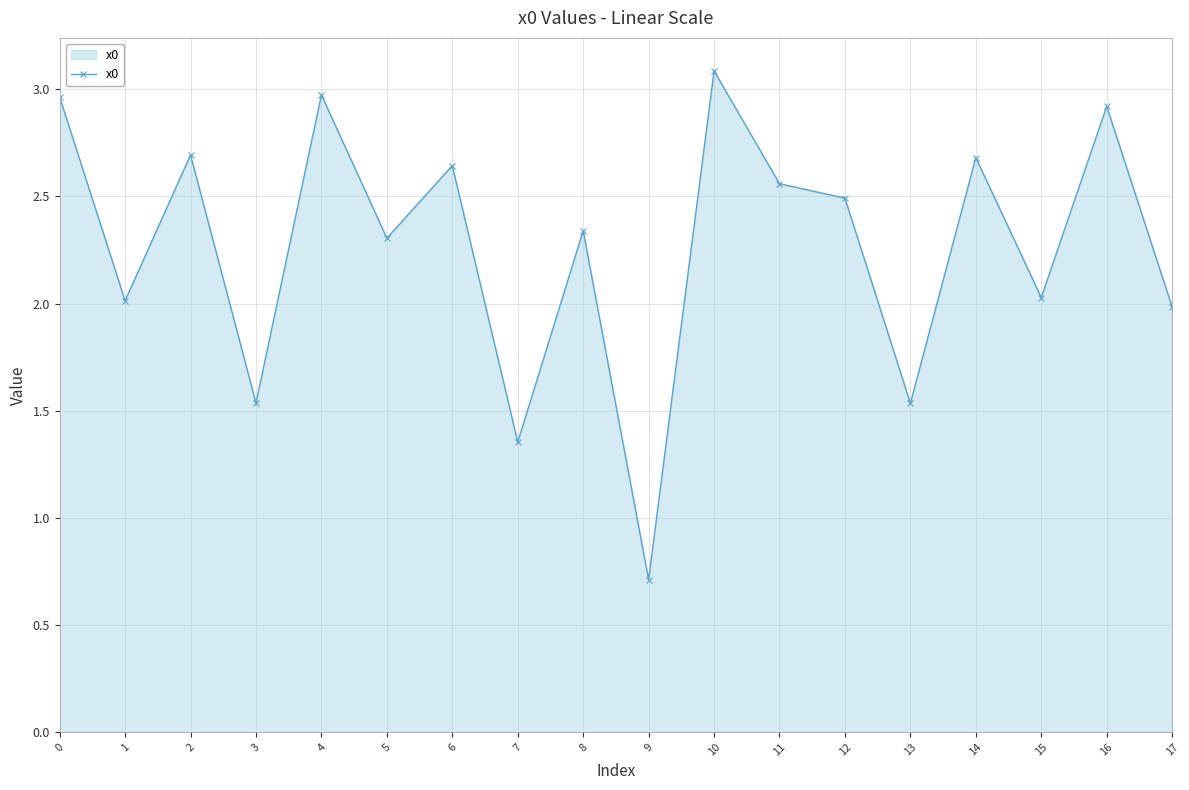

What is the difference between the maximum and second lowest values?

1.7